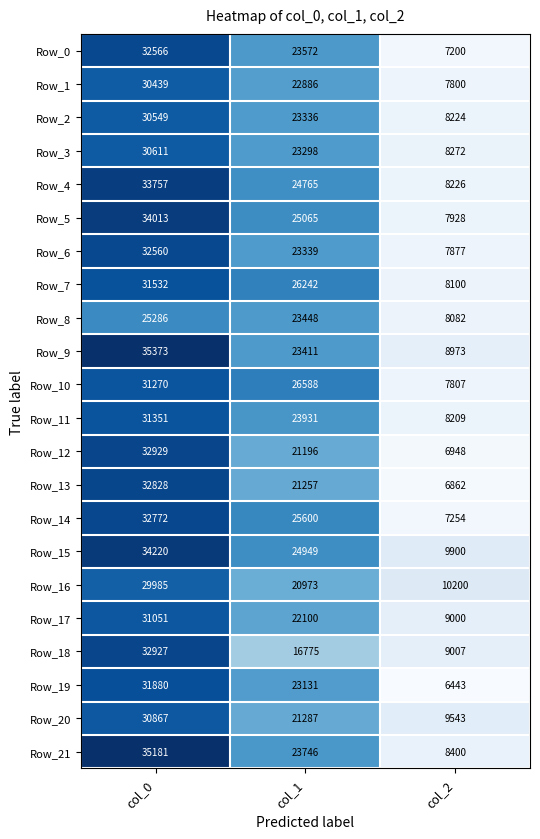

What is the spread (max minus min) of values at col_0?

10087